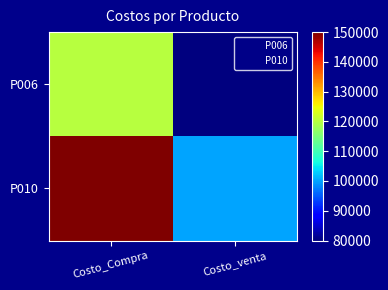

How many series are shown in this chart?

2